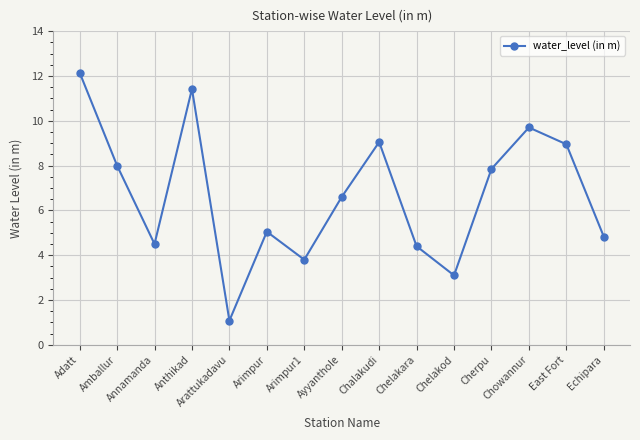

Which category has the highest value across all series?

Adatt